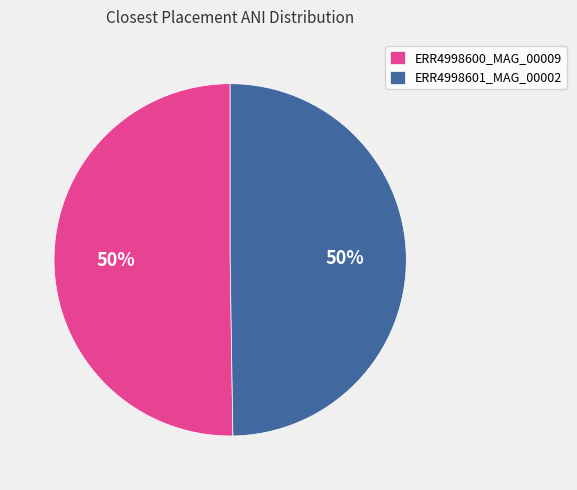

To the nearest percent, what percentage of the pie is ERR4998601_MAG_00002?

50%